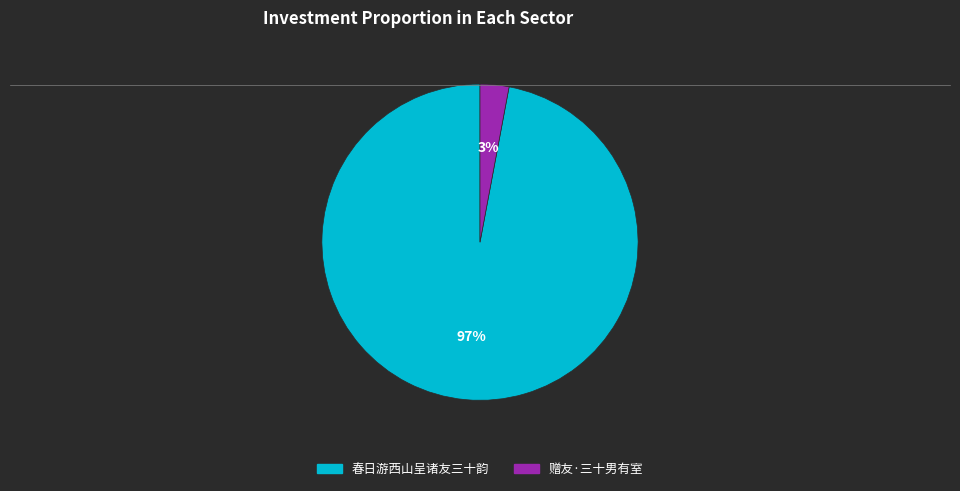

What is the smallest slice in the pie chart?

赠友·三十男有室